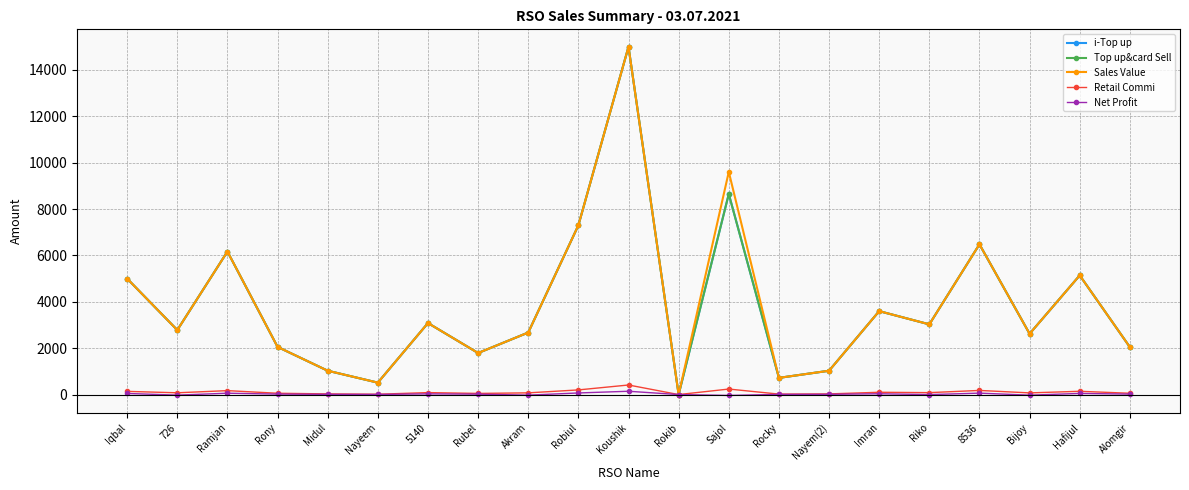

Which has a higher value, Nayeem or Rony?

Rony